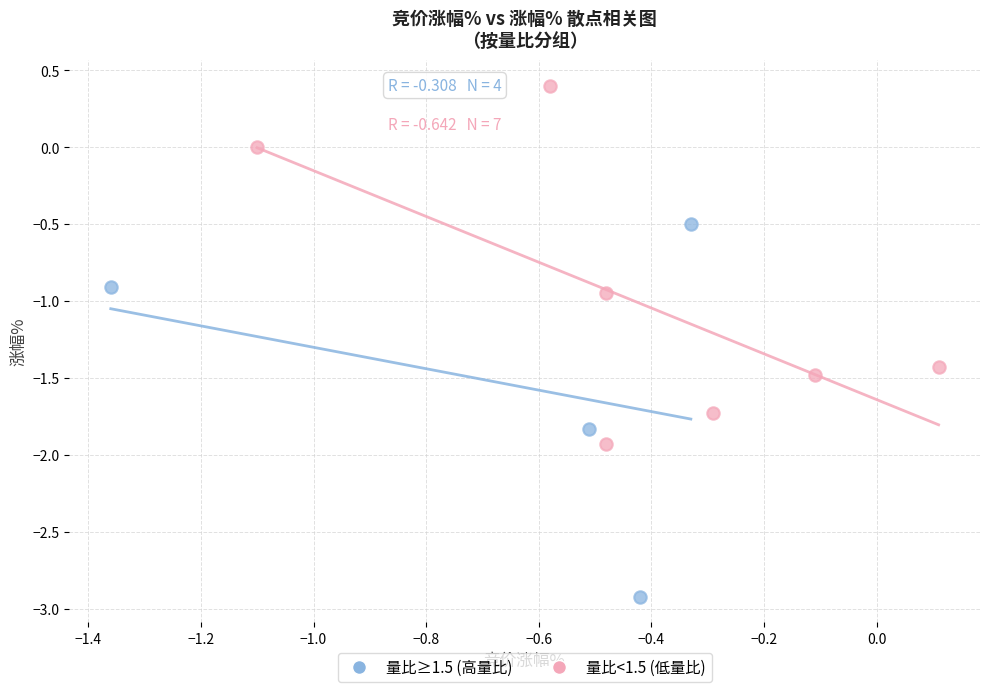

Which series has the widest spread of Y values?

量比≥1.5 (高量比)